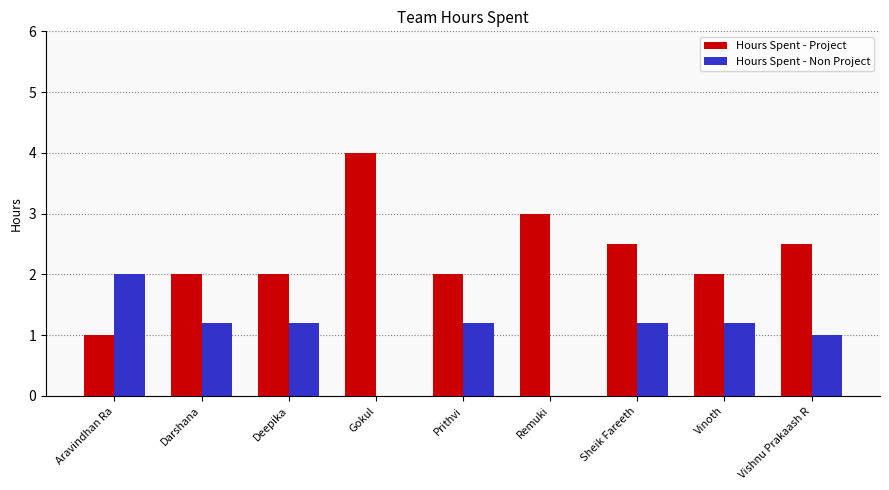

Reading right to left, extract all data points from this chart.

Hours Spent - Project: 2.5	2.0	2.5	3.0	2.0	4.0	2.0	2.0	1.0
Hours Spent - Non Project: 1.0	1.2	1.2	0.0	1.2	0.0	1.2	1.2	2.0